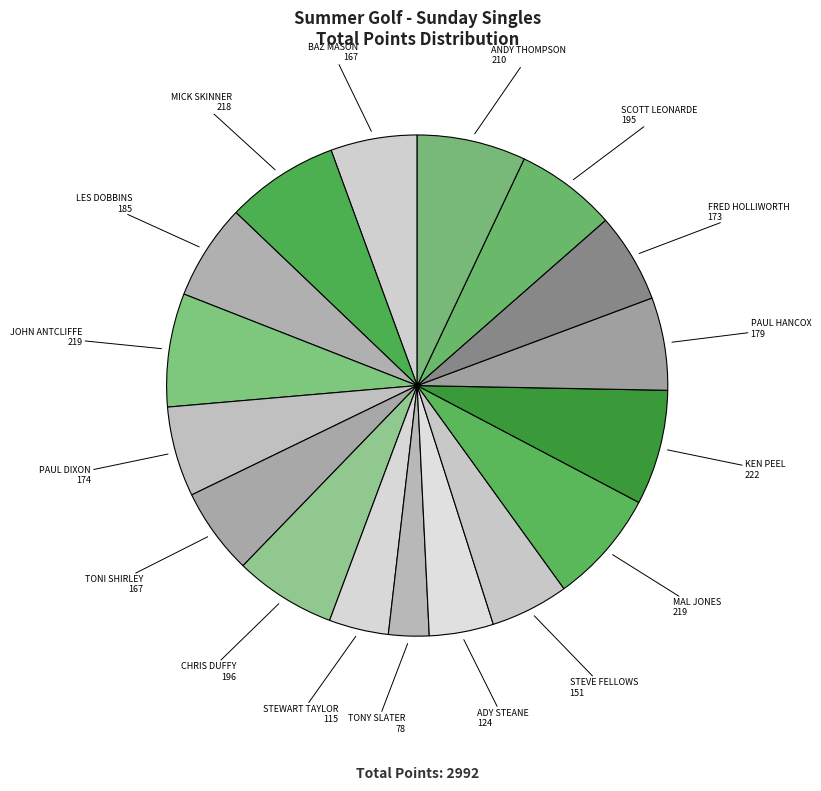

True or false: MAL JONES accounts for 15% of the total.

False